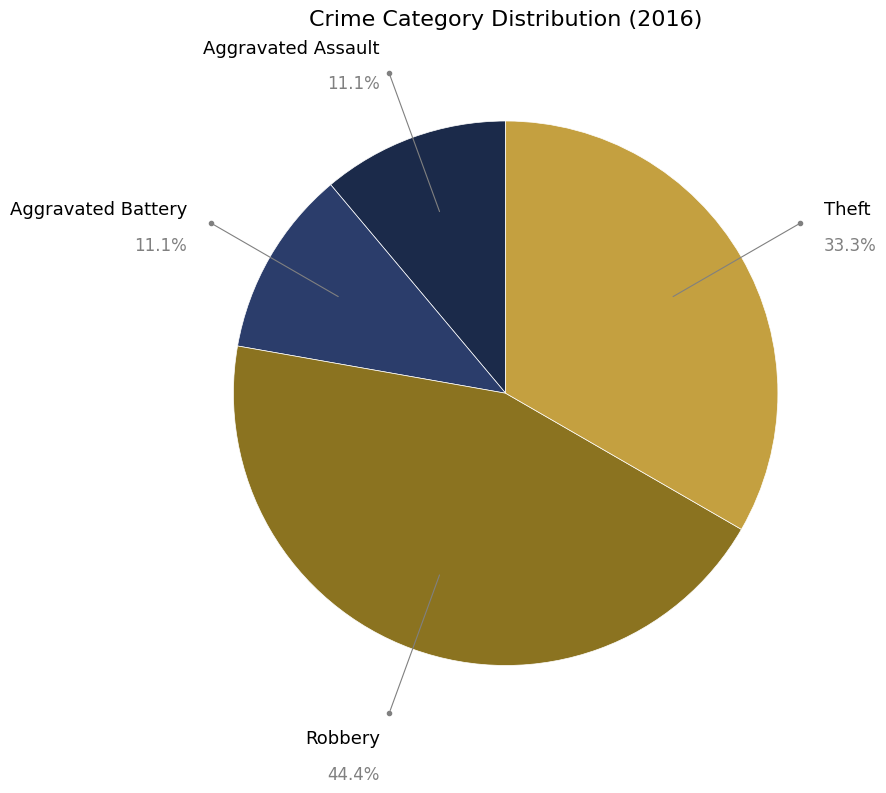

True or false: Aggravated Assault accounts for 11% of the total.

True